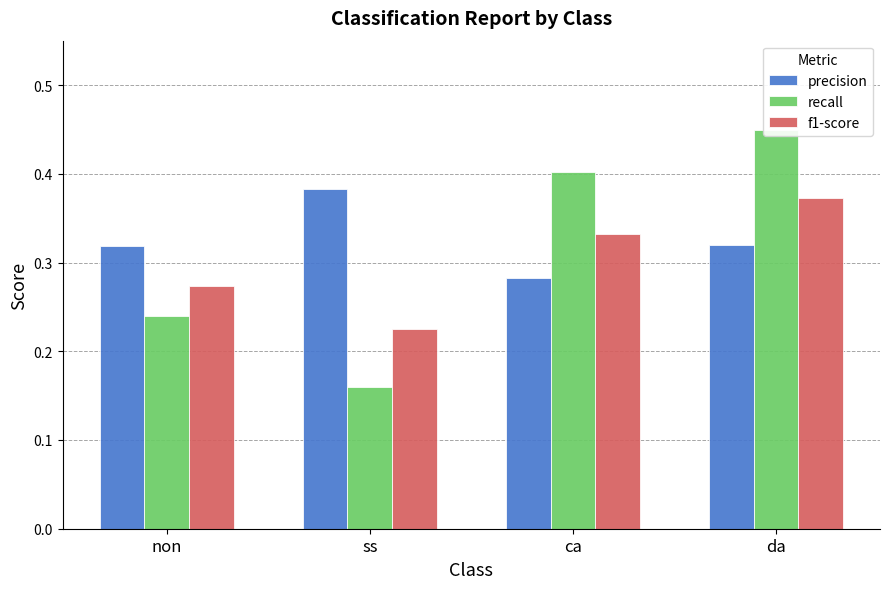

Are the bars grouped side by side (vs. stacked)?

Yes